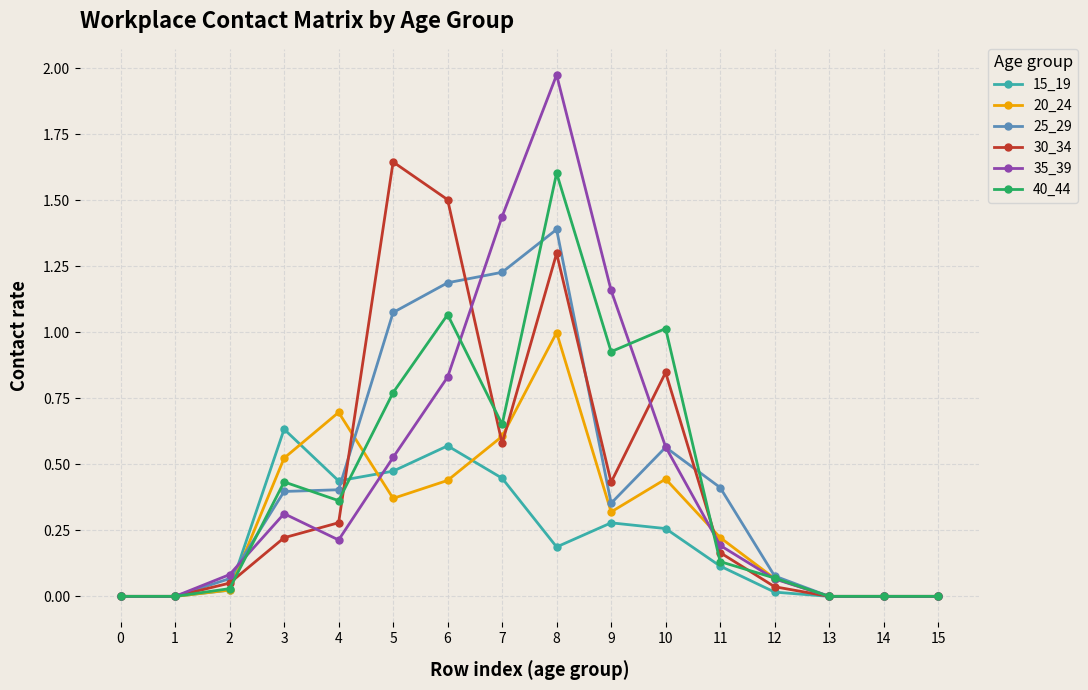

What is the total value across all series at 3?

2.5